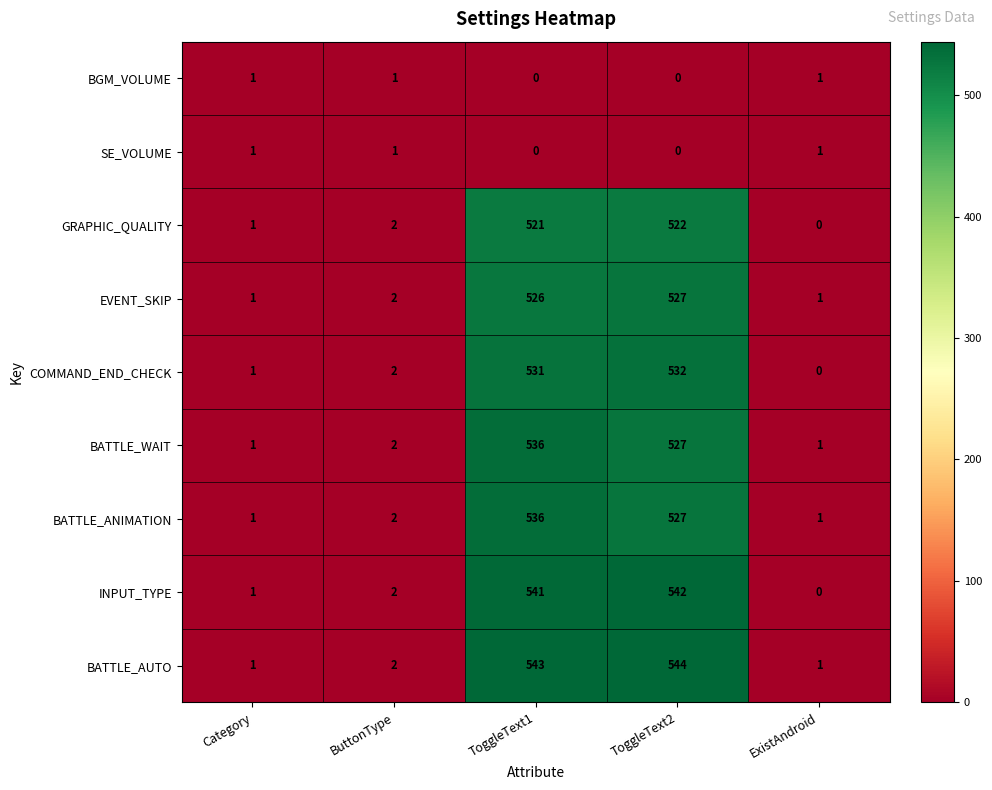

Which series has the largest total across all categories?

BATTLE_AUTO